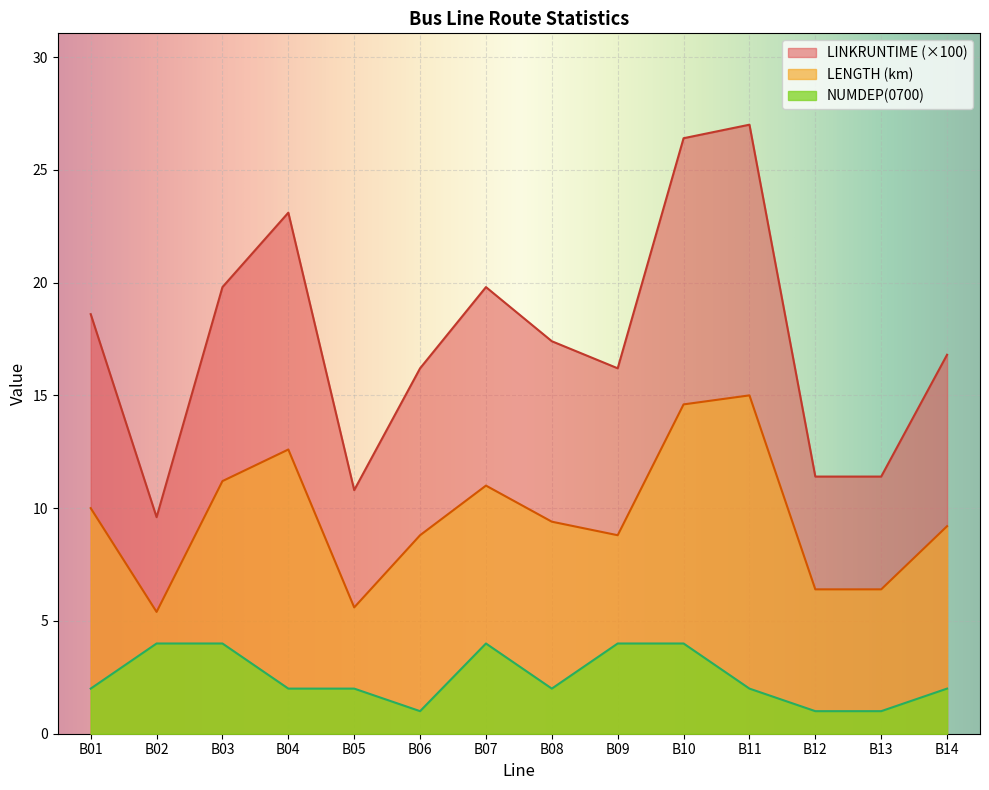

How many lines are shown in the chart?

3